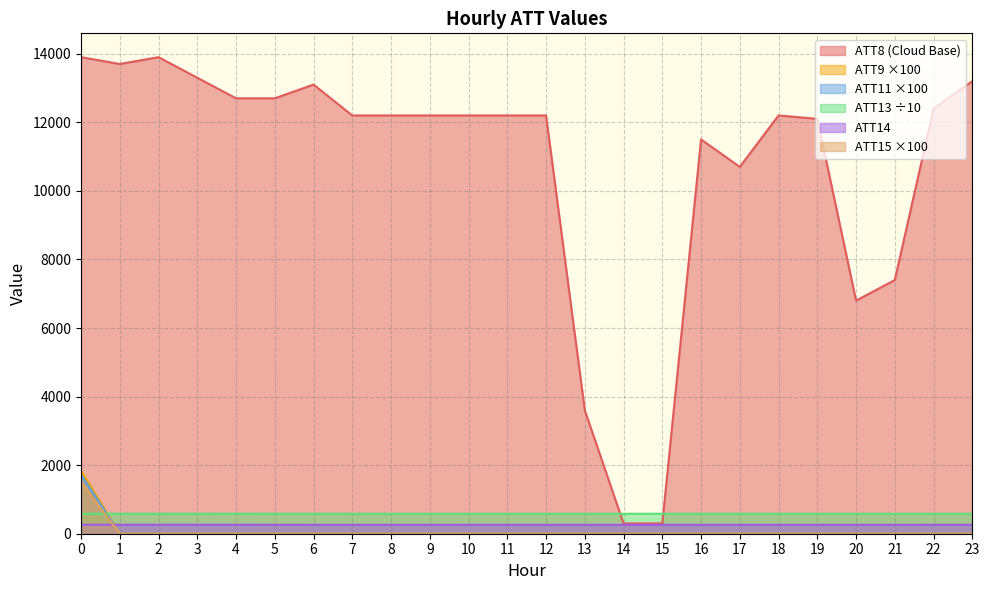

After their last crossing, which series has the higher values: ATT15 or ATT13?

ATT13